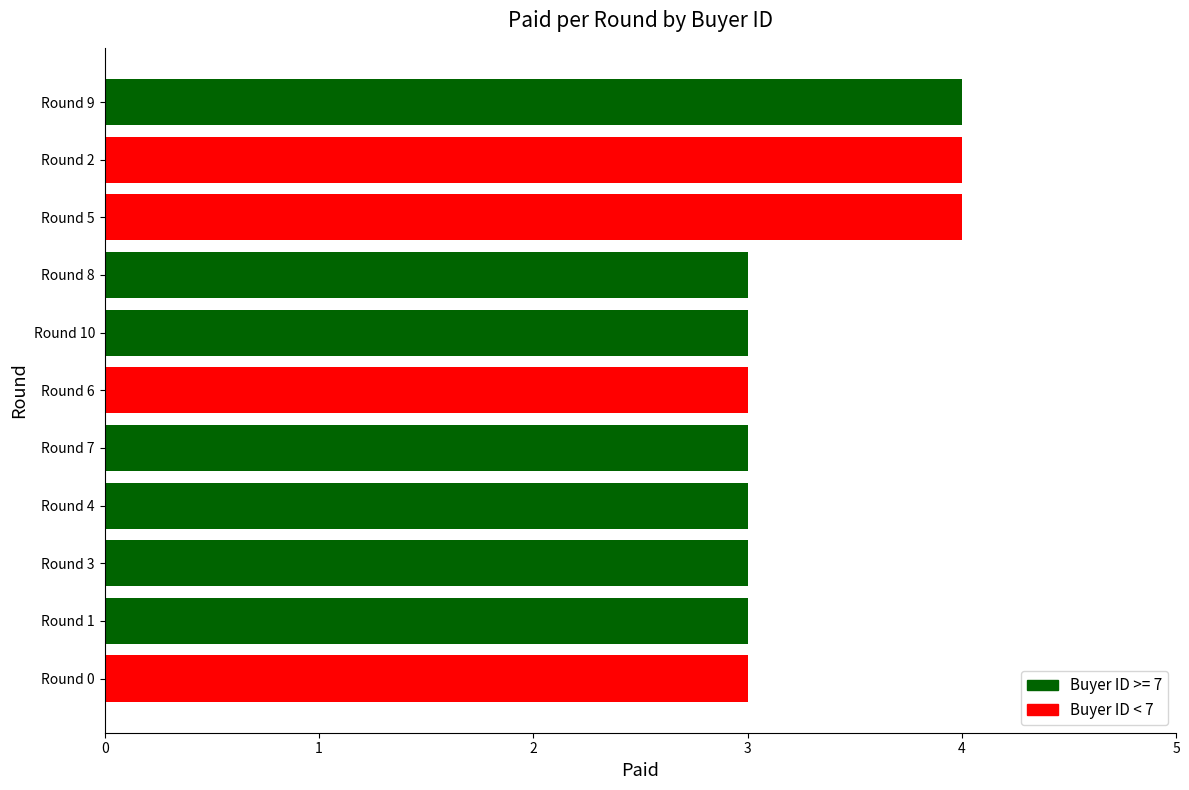

Reading bottom to top, extract all data points from this chart.

3	3	3	3	3	3	3	3	4	4	4